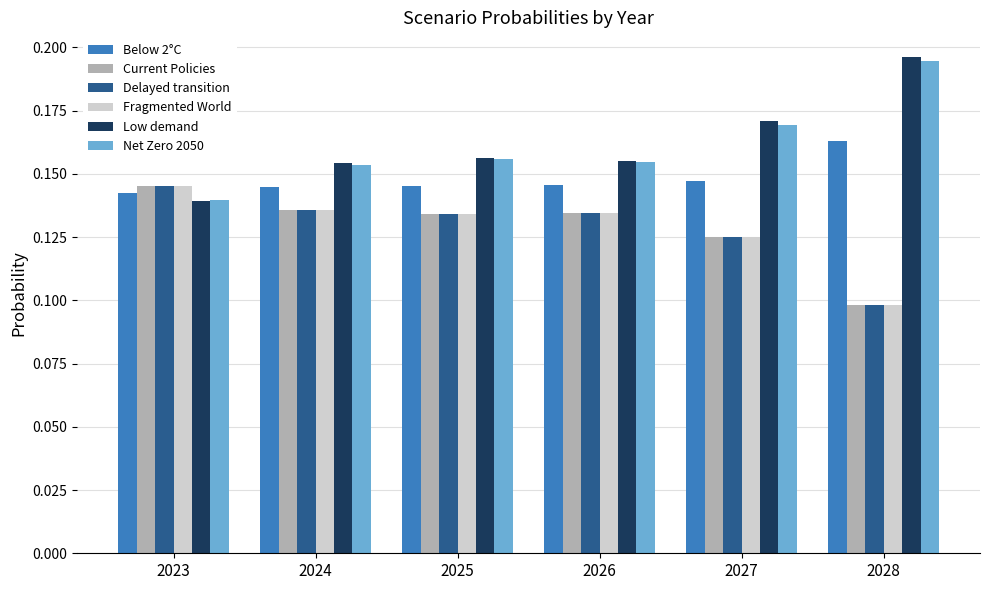

At which label is Fragmented World closest to 0?

2028